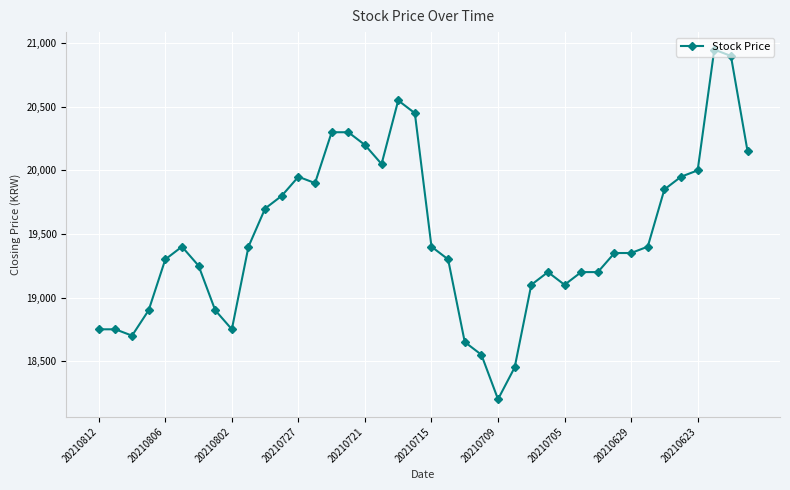

How many series are shown in this chart?

1